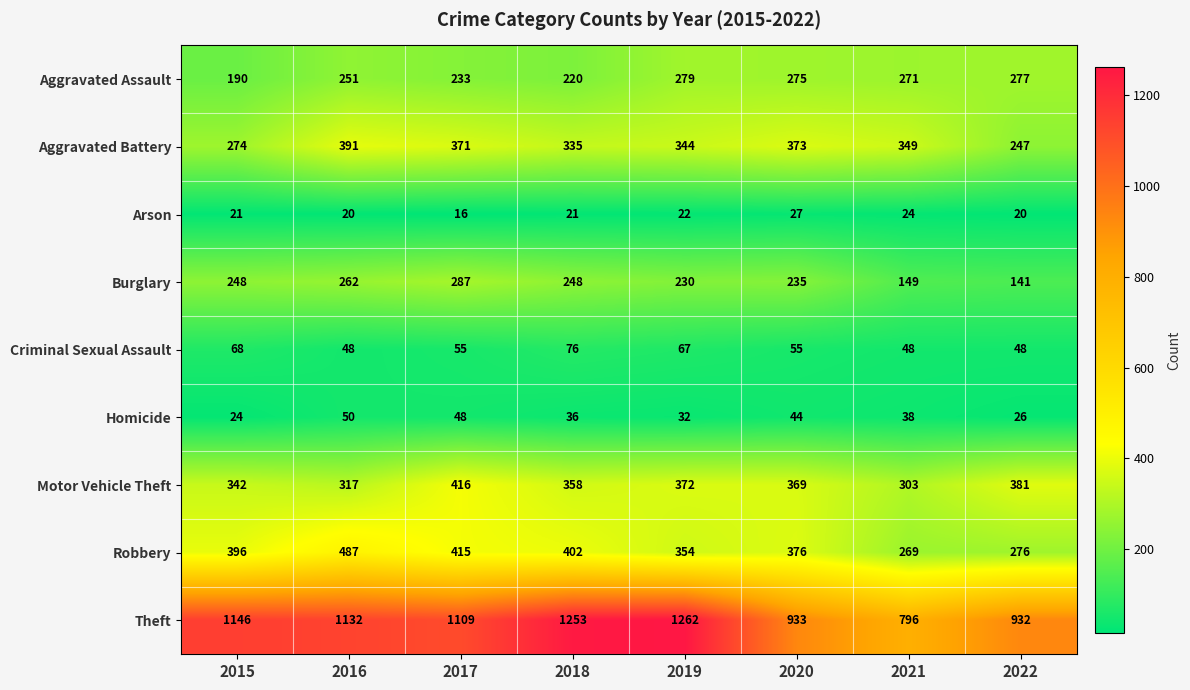

What is the difference between the maximum and minimum values in the Aggravated Battery series?

144